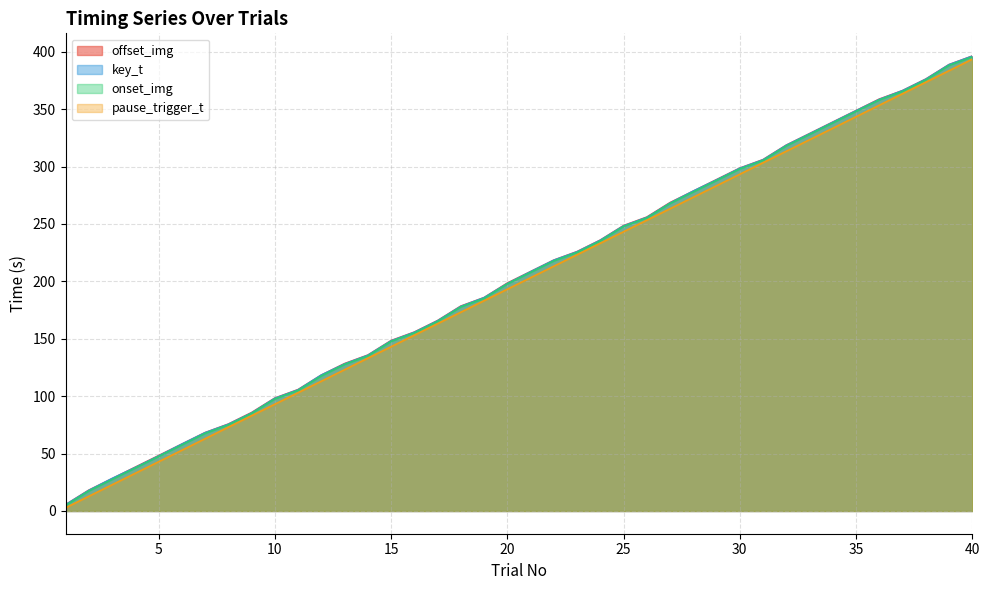

At which label does onset_img first exceed 207?

21